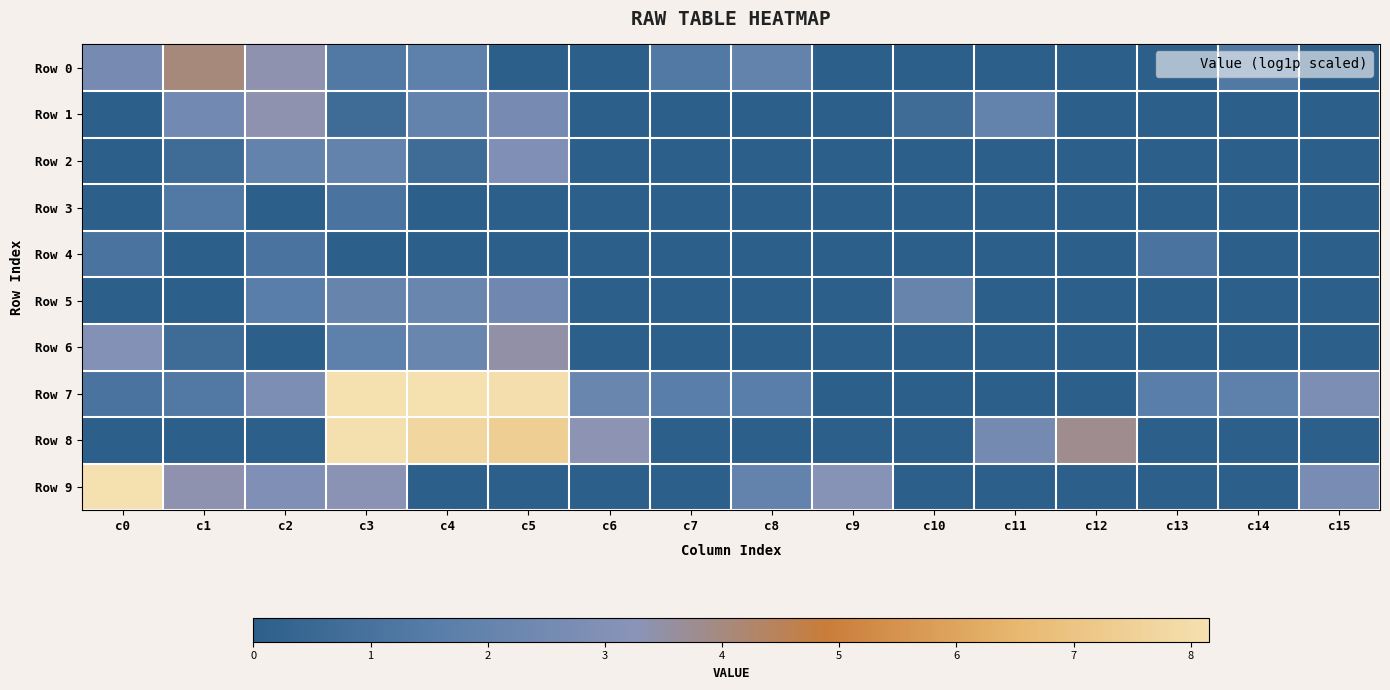

Reading right to left, transcribe all the data shown in this chart.

Row 0: c15=0.0	c14=1.4	c13=0.0	c12=0.0	c11=0.0	c10=0.0	c9=0.0	c8=1.9	c7=1.4	c6=0.0	c5=0.0	c4=1.8	c3=1.4	c2=3.4	c1=4.0	c0=2.6
Row 1: c15=0.0	c14=0.0	c13=0.0	c12=0.0	c11=1.9	c10=0.7	c9=0.0	c8=0.0	c7=0.0	c6=0.0	c5=2.6	c4=1.9	c3=0.7	c2=3.4	c1=2.5	c0=0.0
Row 2: c15=0.0	c14=0.0	c13=0.0	c12=0.0	c11=0.0	c10=0.0	c9=0.0	c8=0.0	c7=0.0	c6=0.0	c5=2.9	c4=0.7	c3=1.9	c2=1.9	c1=0.7	c0=0.0
Row 3: c15=0.0	c14=0.0	c13=0.0	c12=0.0	c11=0.0	c10=0.0	c9=0.0	c8=0.0	c7=0.0	c6=0.0	c5=0.0	c4=0.0	c3=1.1	c2=0.0	c1=1.4	c0=0.0
Row 4: c15=0.0	c14=0.0	c13=1.1	c12=0.0	c11=0.0	c10=0.0	c9=0.0	c8=0.0	c7=0.0	c6=0.0	c5=0.0	c4=0.0	c3=0.0	c2=1.1	c1=0.0	c0=1.1
Row 5: c15=0.0	c14=0.0	c13=0.0	c12=0.0	c11=0.0	c10=2.1	c9=0.0	c8=0.0	c7=0.0	c6=0.0	c5=2.4	c4=2.2	c3=2.1	c2=1.6	c1=0.0	c0=0.0
Row 6: c15=0.0	c14=0.0	c13=0.0	c12=0.0	c11=0.0	c10=0.0	c9=0.0	c8=0.0	c7=0.0	c6=0.0	c5=3.5	c4=2.2	c3=1.8	c2=0.0	c1=0.7	c0=3.0
Row 7: c15=2.8	c14=1.8	c13=1.6	c12=0.0	c11=0.0	c10=0.0	c9=0.0	c8=1.6	c7=1.6	c6=2.2	c5=8.1	c4=8.2	c3=8.1	c2=2.8	c1=1.4	c0=1.1
Row 8: c15=0.0	c14=0.0	c13=0.0	c12=3.8	c11=2.6	c10=0.0	c9=0.0	c8=0.0	c7=0.0	c6=3.3	c5=7.4	c4=7.8	c3=8.1	c2=0.0	c1=0.0	c0=0.0
Row 9: c15=2.7	c14=0.0	c13=0.0	c12=0.0	c11=0.0	c10=0.0	c9=3.1	c8=1.9	c7=0.0	c6=0.0	c5=0.0	c4=0.0	c3=3.3	c2=2.9	c1=3.4	c0=8.1